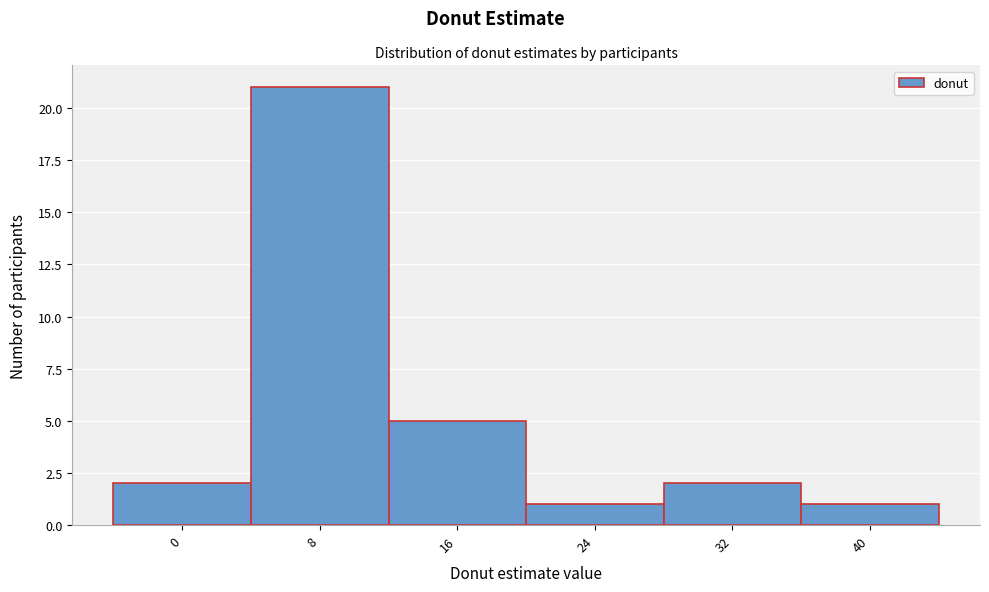

Reading left to right, what are all the values shown in this chart?

2	21	5	1	2	1